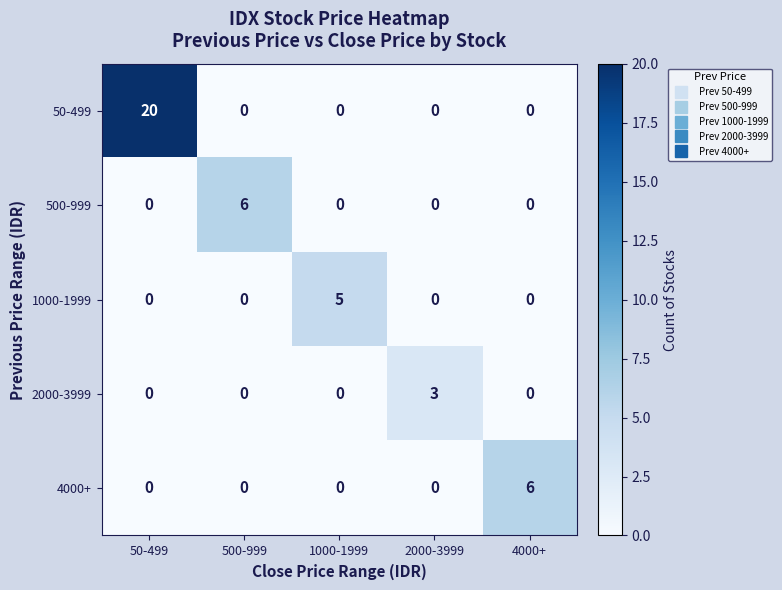

Reading right to left, list all the values displayed in this chart.

50-499: 0	0	0	0	20
500-999: 0	0	0	6	0
1000-1999: 0	0	5	0	0
2000-3999: 0	3	0	0	0
4000+: 6	0	0	0	0